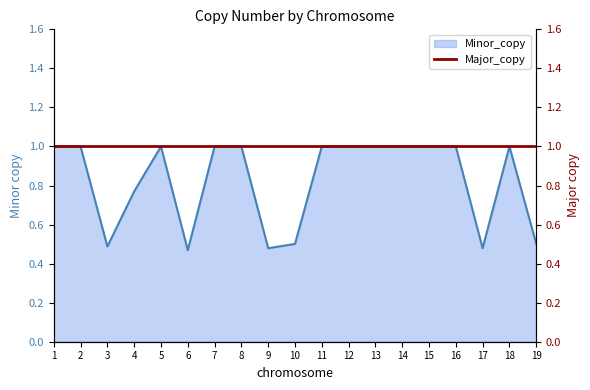

How many lines are shown in the chart?

1